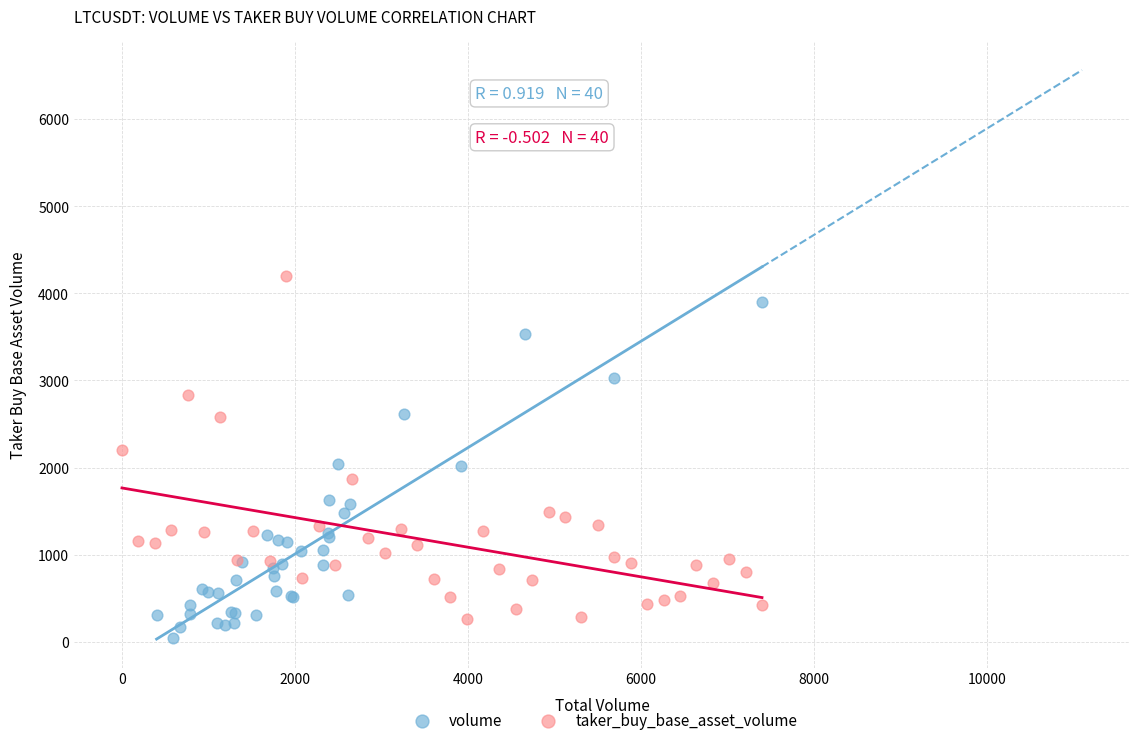

Which series reaches the maximum Y coordinate?

taker_buy_base_asset_volume